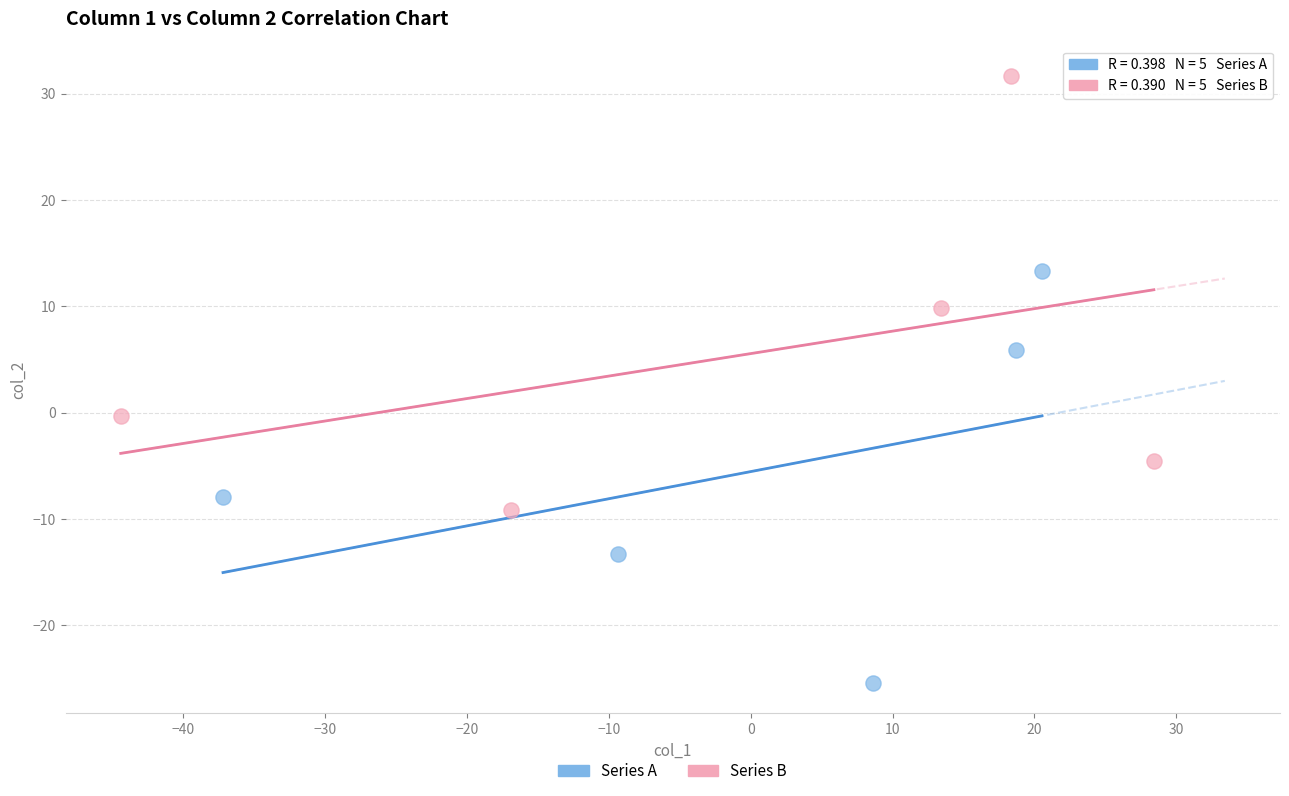

Which series contains the highest Y value?

Series B